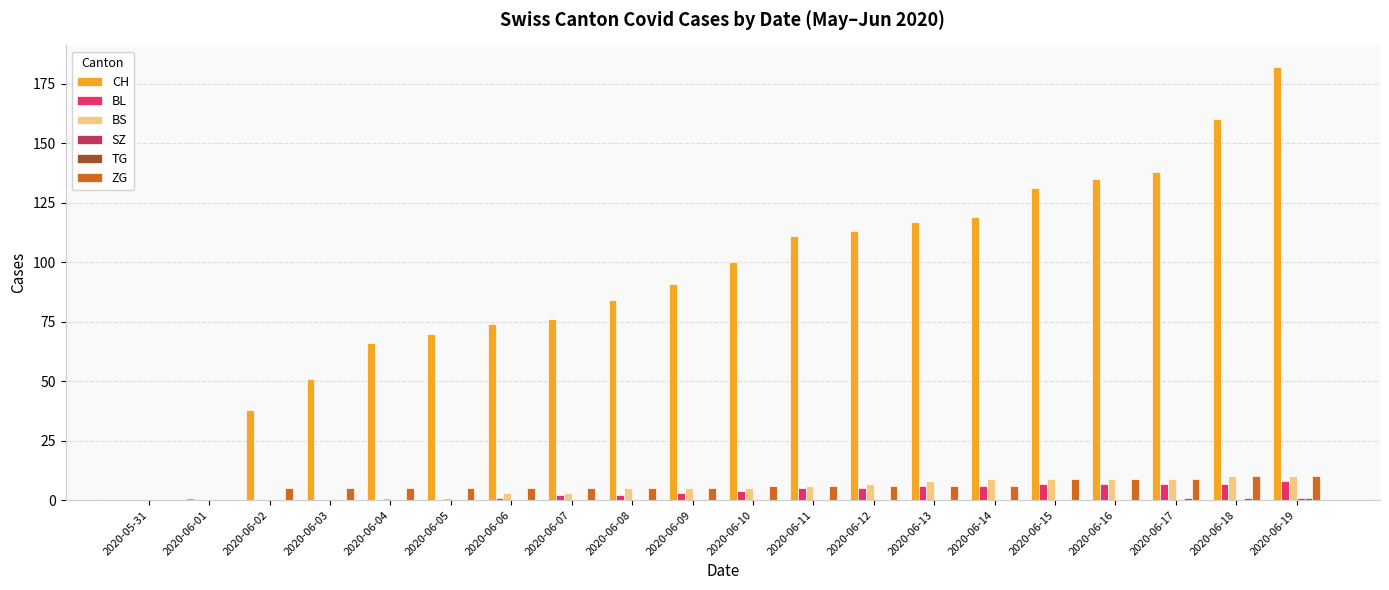

Which series changed the most between 2020-06-05 and 2020-06-14?

CH